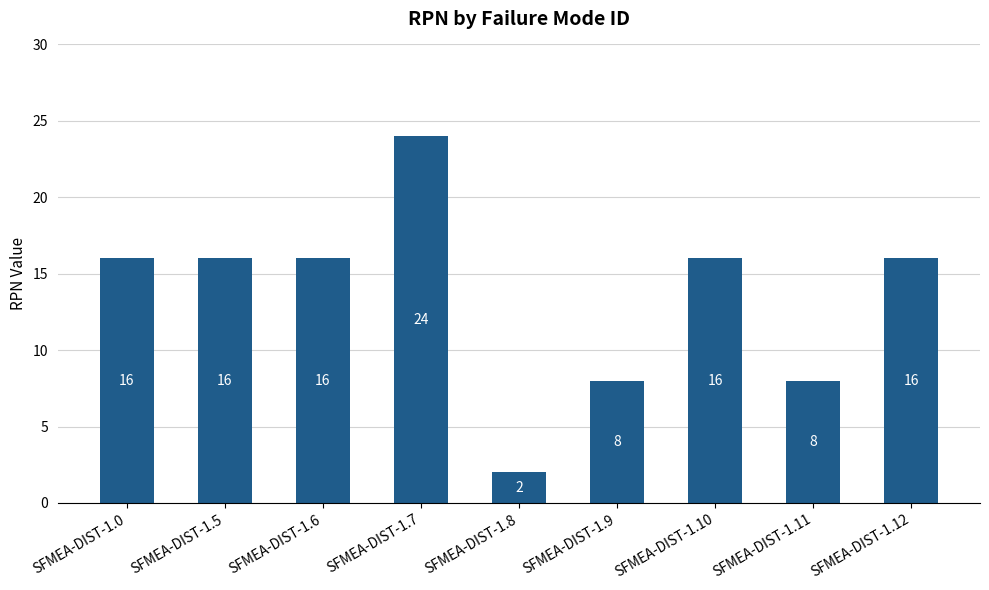

What value does the data have at SFMEA-DIST-1.5?

16